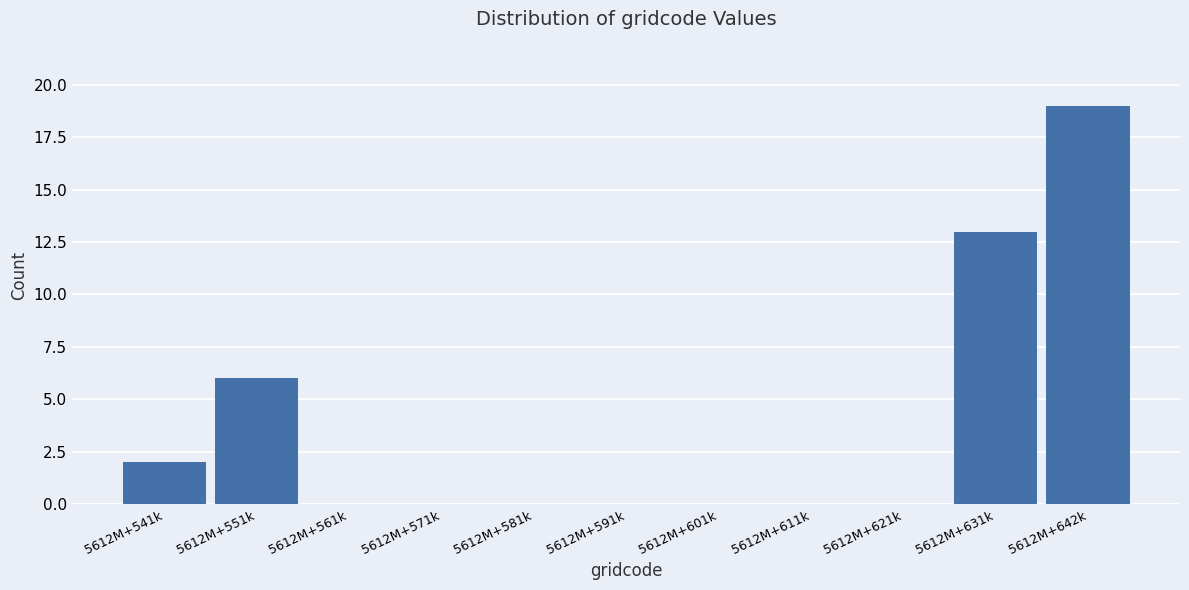

Reading left to right, transcribe all the data shown in this chart.

5612M+541k=2	5612M+551k=6	5612M+561k=0	5612M+571k=0	5612M+581k=0	5612M+591k=0	5612M+601k=0	5612M+611k=0	5612M+621k=0	5612M+631k=13	5612M+642k=19